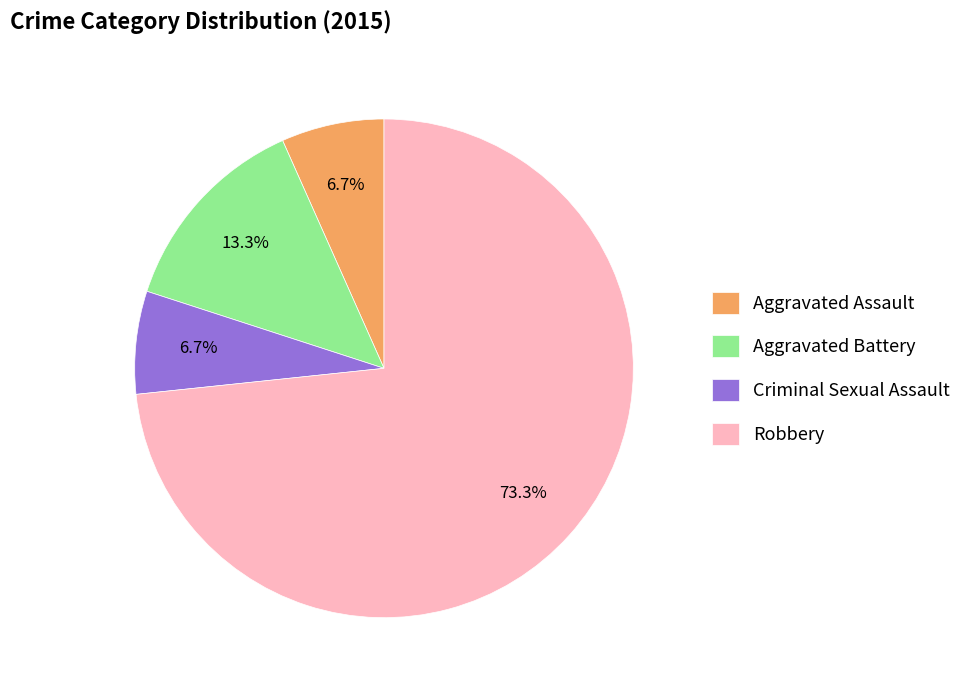

To the nearest percent, what is the difference between the largest and smallest slice percentages?

67%